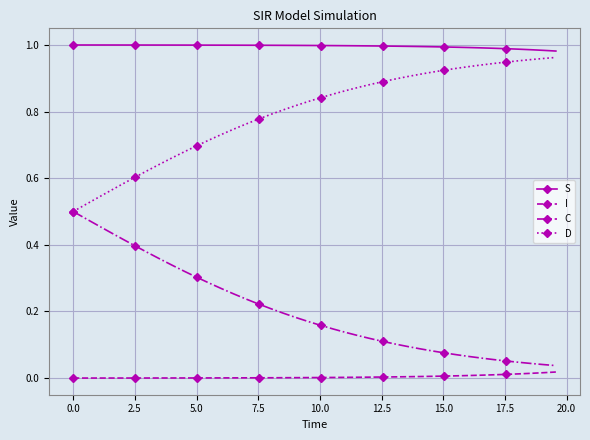

Which series has the largest total across all categories?

S